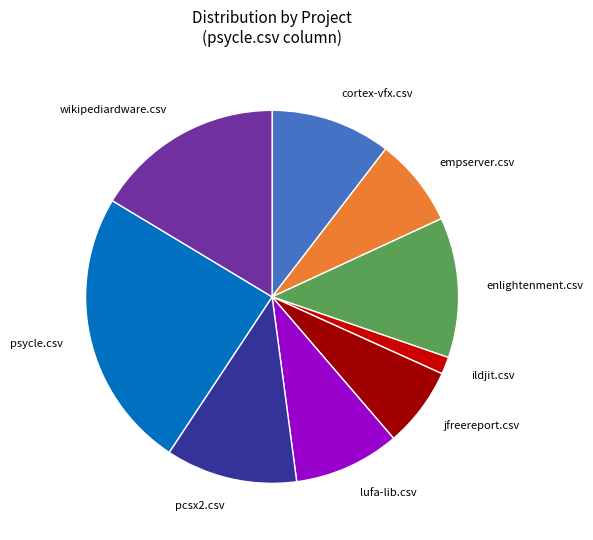

Does ildjit.csv account for over 50% of the chart?

No